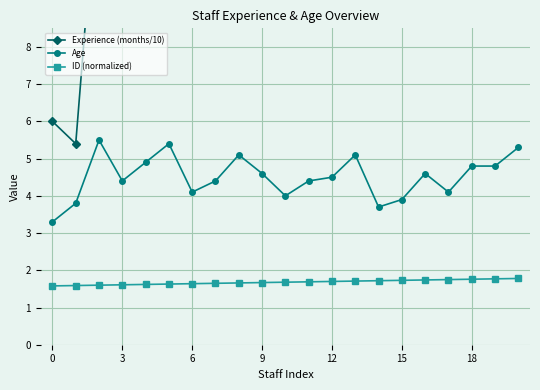

True or false: ID (normalized) and Age cross at least once.

False